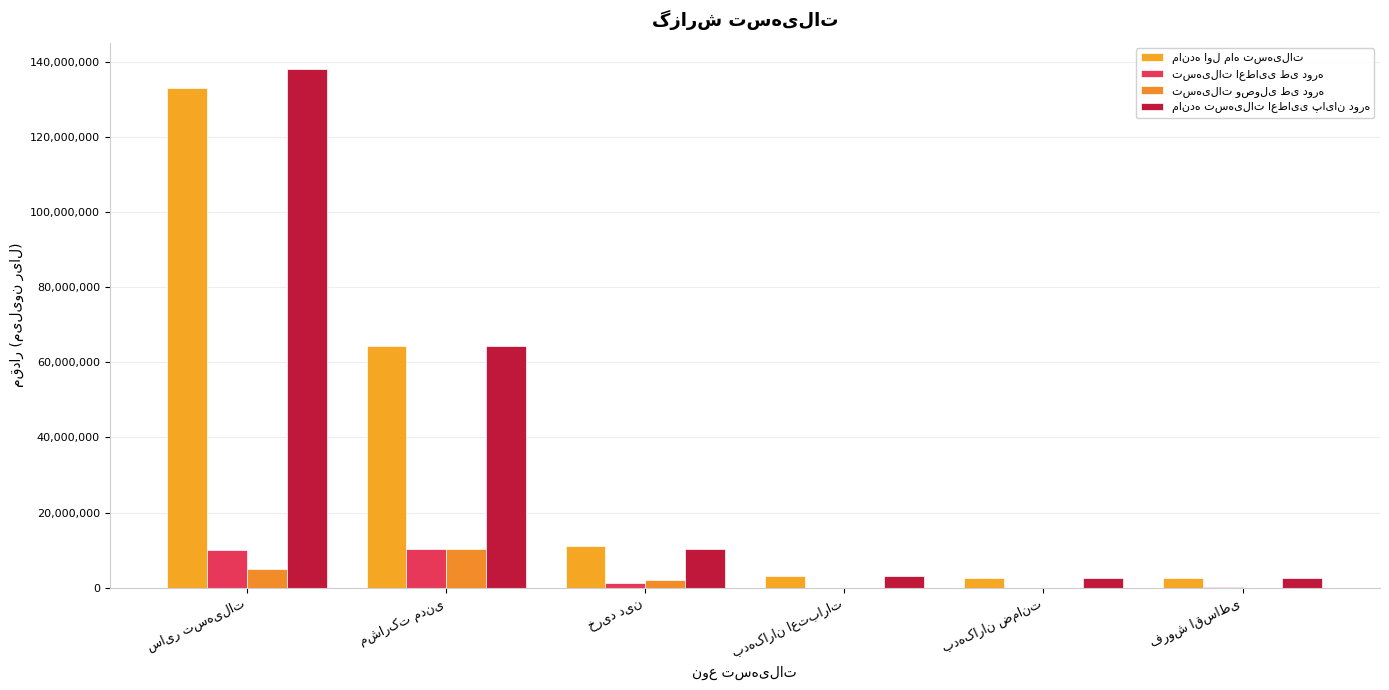

Count the number of categories in the chart.

6